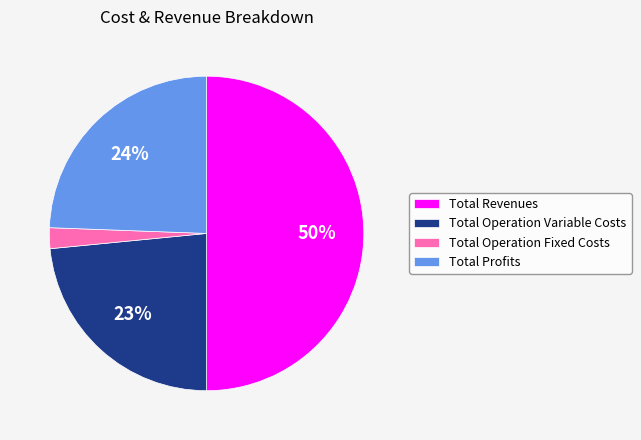

To the nearest percent, what portion does Total Profits represent?

24%